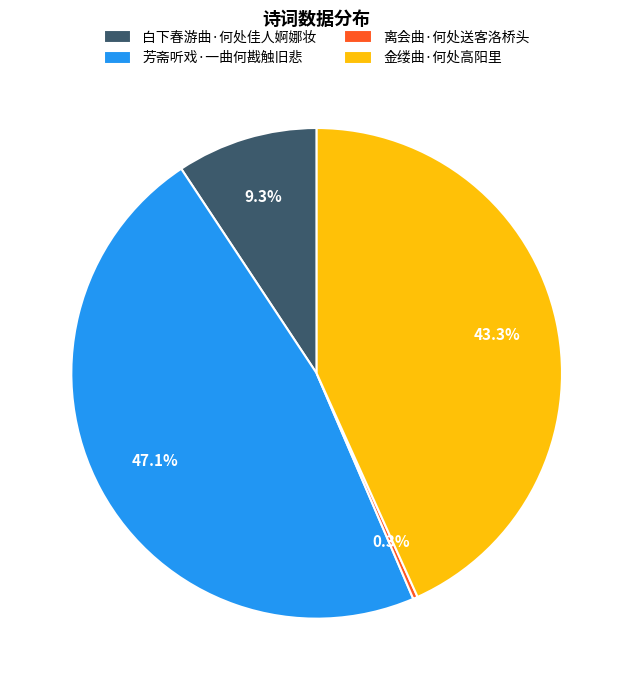

How many slices are in this pie chart?

4